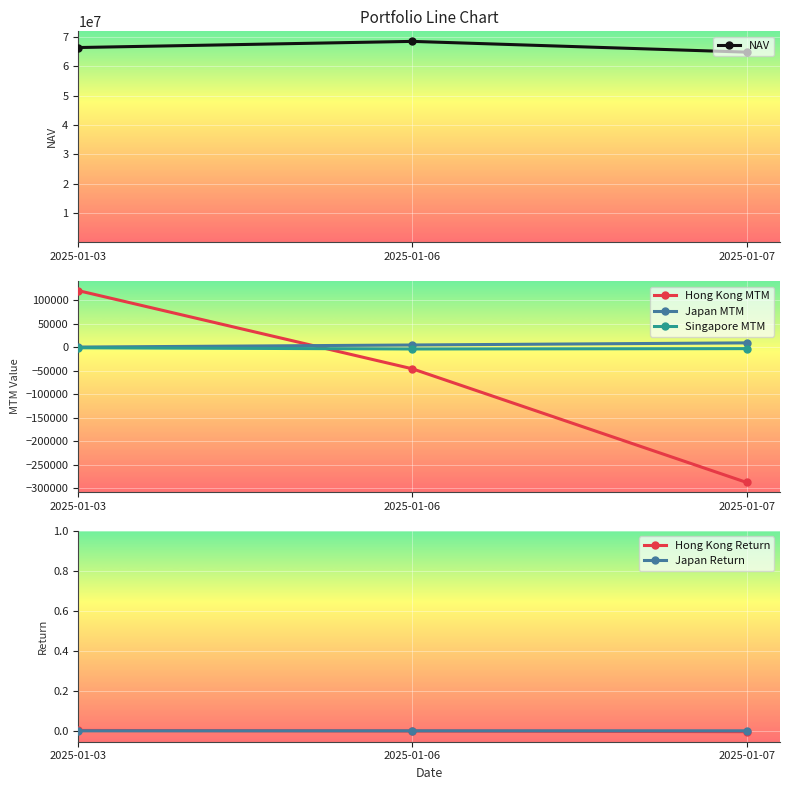

Between 2025-01-07 and 2025-01-03, which is larger?

2025-01-03